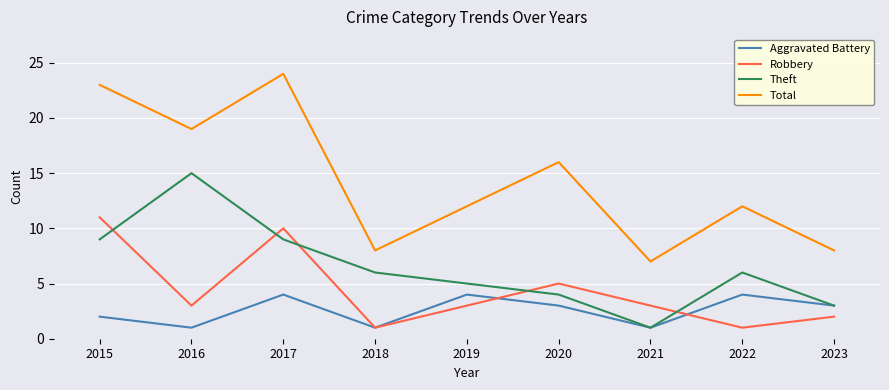

True or false: Total has more than 1 interior local peaks.

True